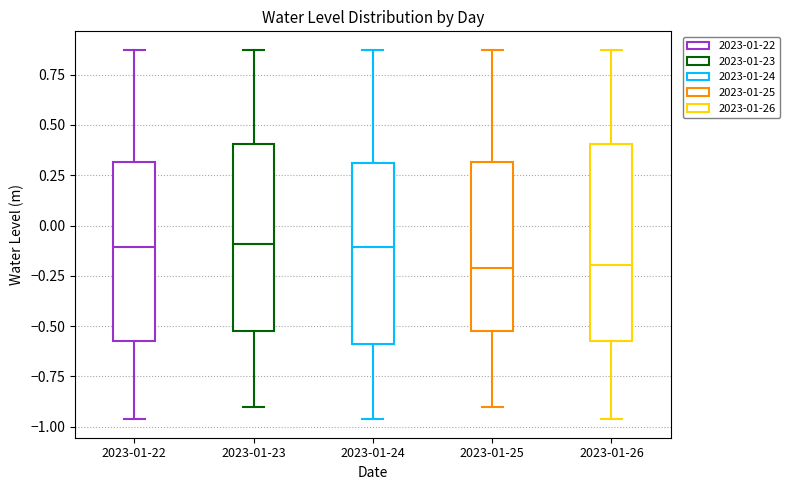

Reading left to right, read every box against the y-axis: the position of its median line, the range the box covers, and the ends of its whiskers. The values are not printed on the chart, so give them approximately, as read against the axis.

2023-01-22: median -0.10, box -0.60 to 0.30, whiskers -0.95 to 0.85
2023-01-23: median -0.10, box -0.50 to 0.40, whiskers -0.90 to 0.85
2023-01-24: median -0.10, box -0.60 to 0.30, whiskers -0.95 to 0.85
2023-01-25: median -0.20, box -0.50 to 0.30, whiskers -0.90 to 0.85
2023-01-26: median -0.20, box -0.60 to 0.40, whiskers -0.95 to 0.85